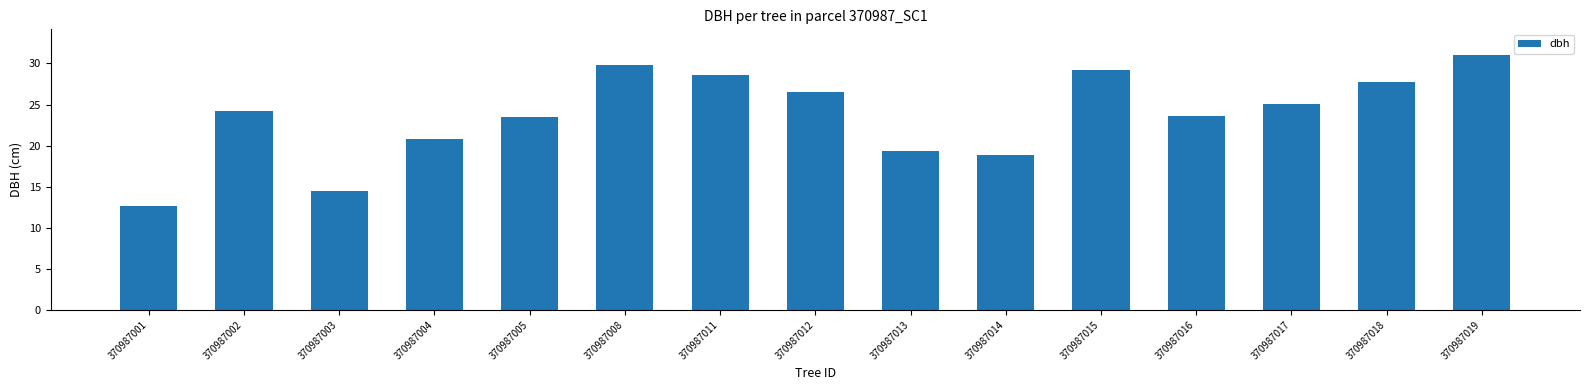

Which has a higher value, 370987015 or 370987017?

370987015